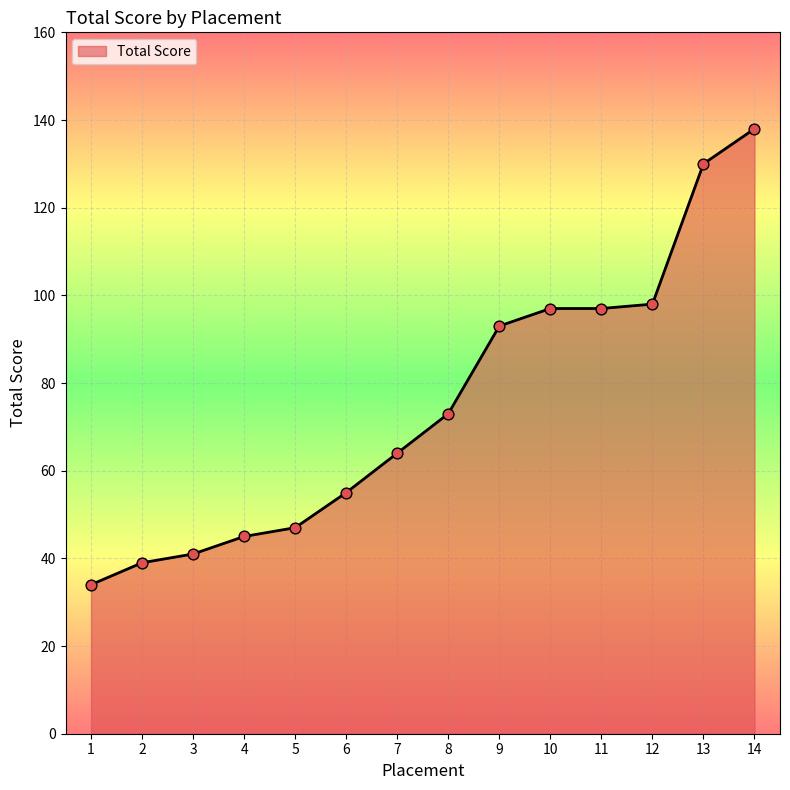

Between 8 and 7, which is larger?

8